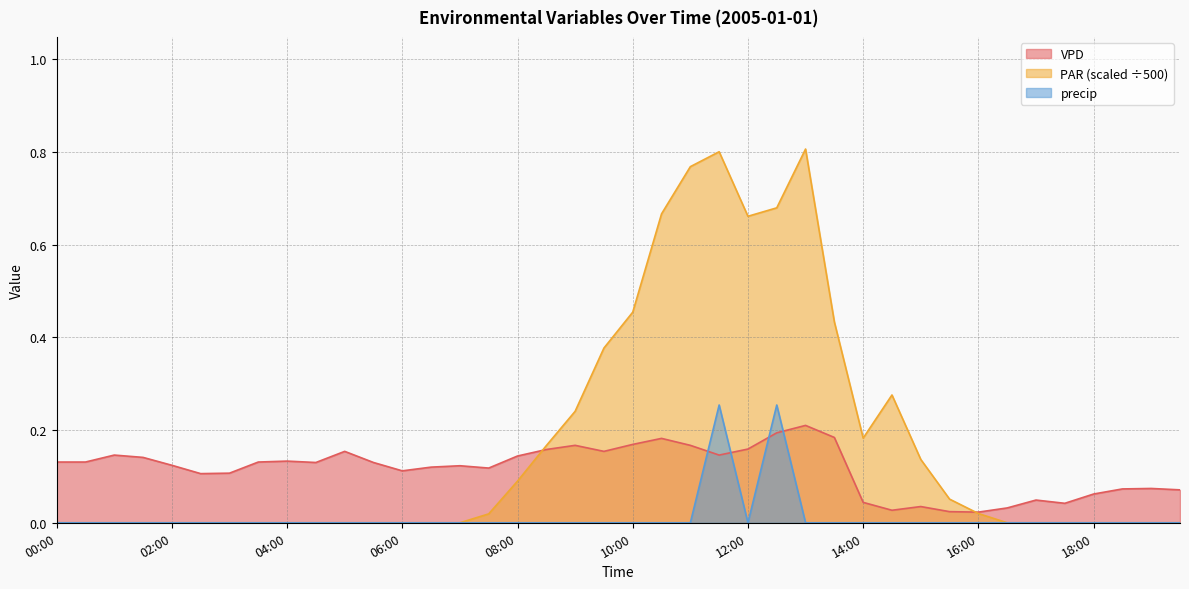

What position from the right is 03:30?

33